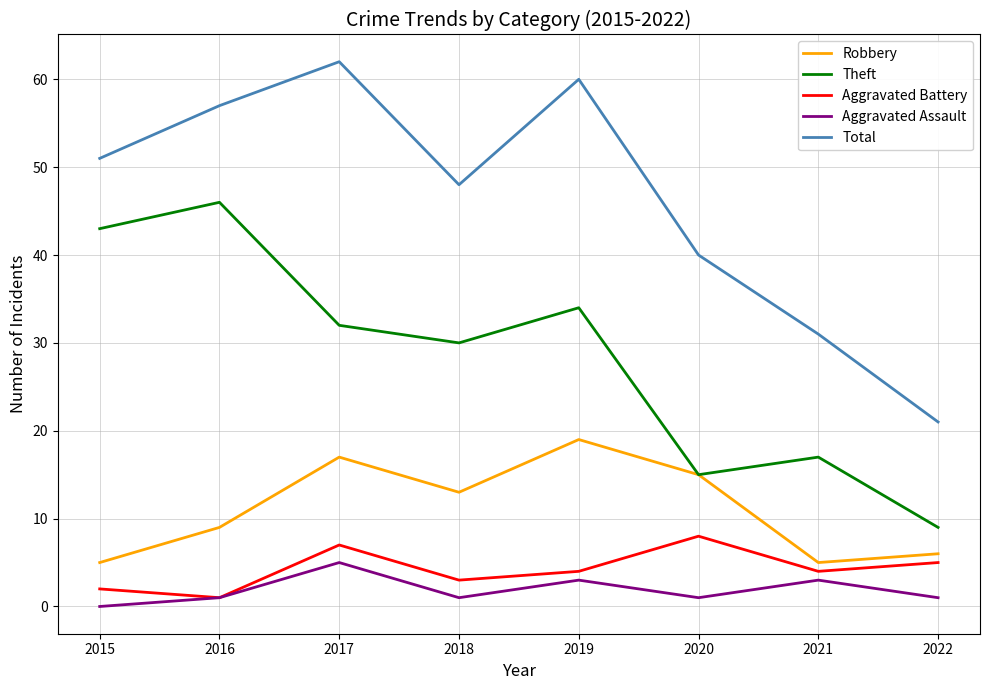

Is the value of Total at 2021 greater than the value of Aggravated Battery at 2018?

Yes